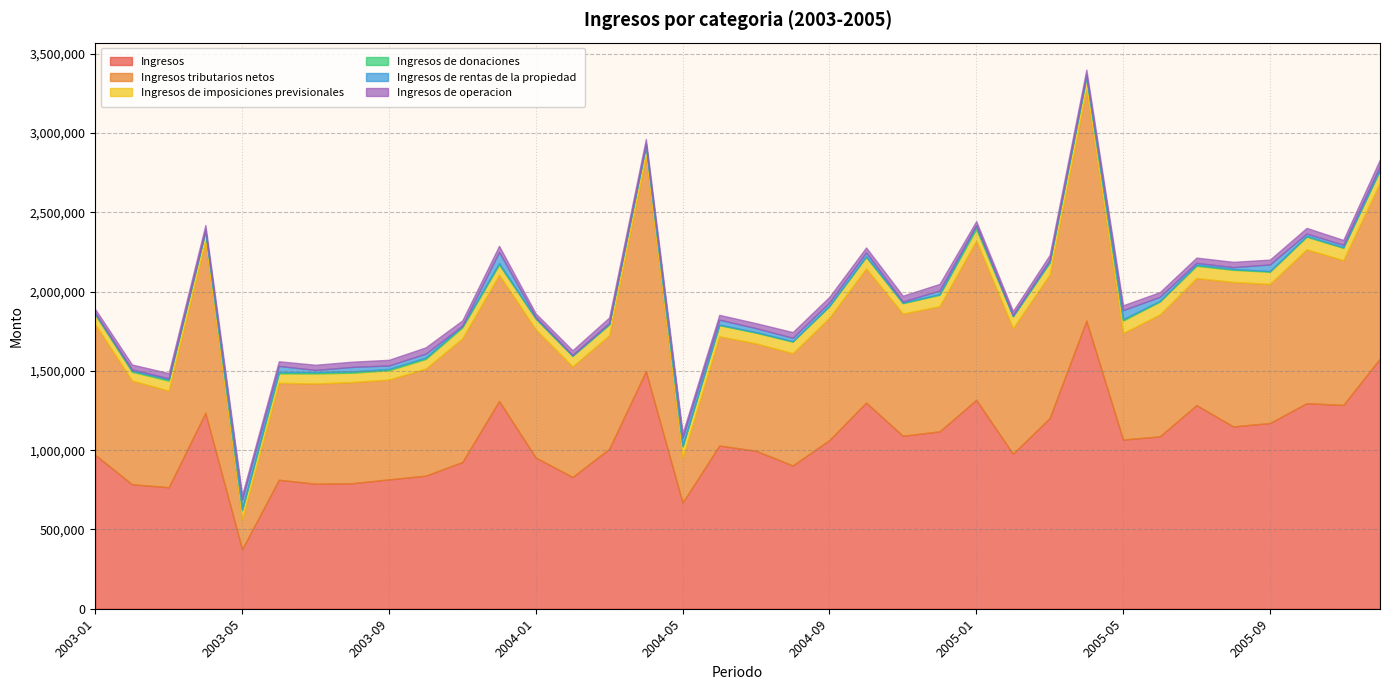

True or false: Ingresos de imposiciones previsionales has more than 1 points higher than both neighbors.

True